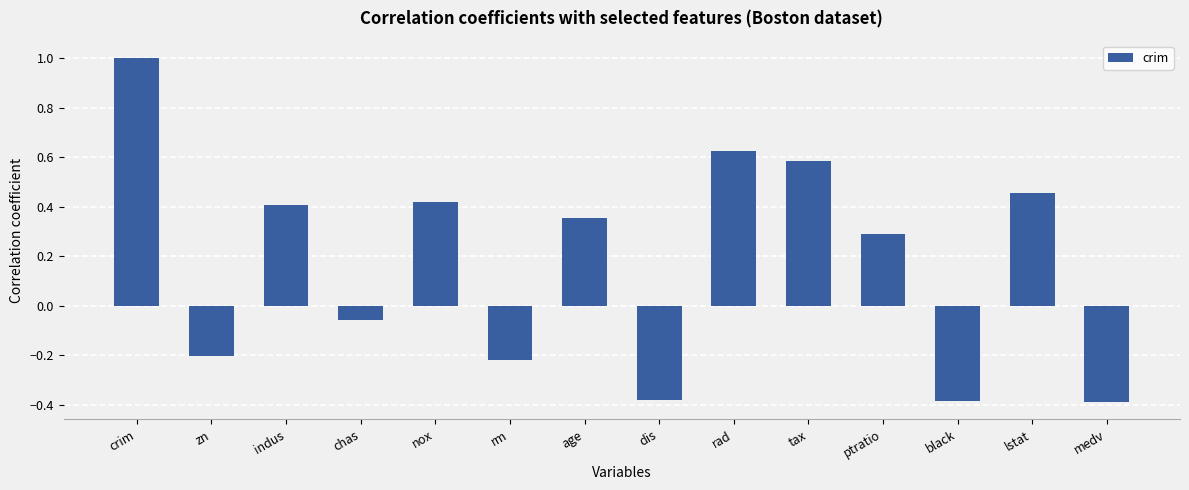

What is the label of the 2nd bar from the left?

zn